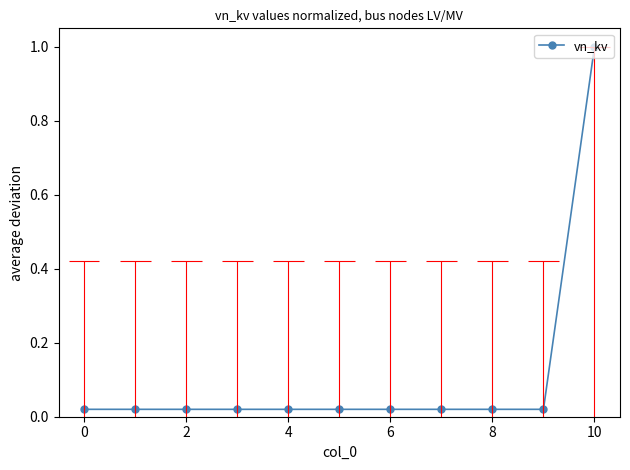

How many lines are shown in the chart?

1